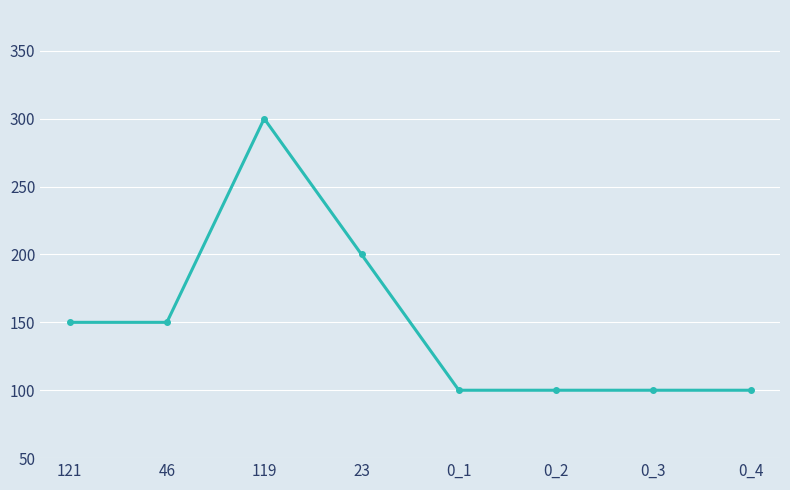

Reading left to right, what are all the values shown in this chart?

121=150	46=150	119=300	23=200	0_1=100	0_2=100	0_3=100	0_4=100